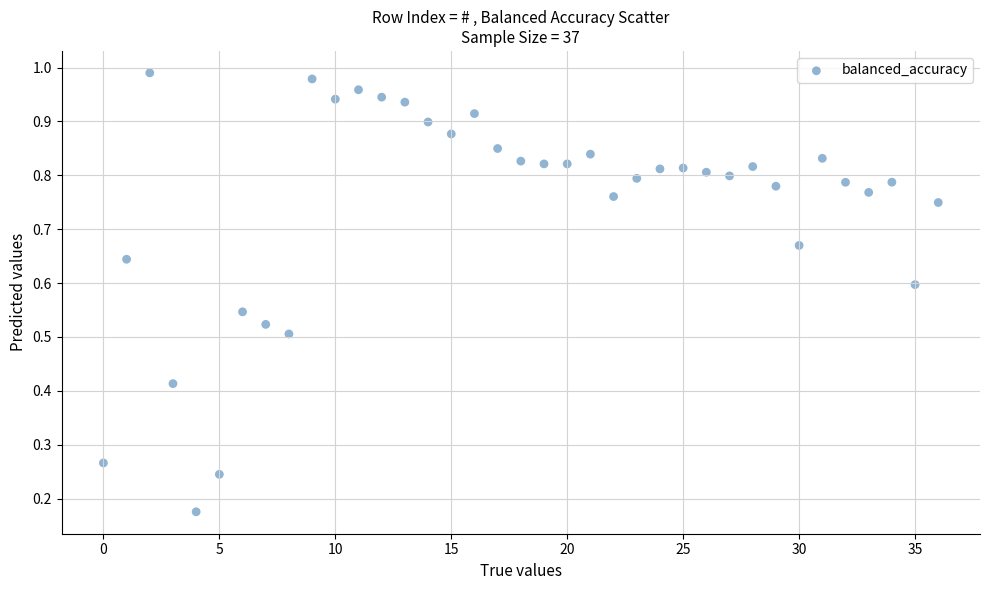

How many points are shown in the scatter plot?

37